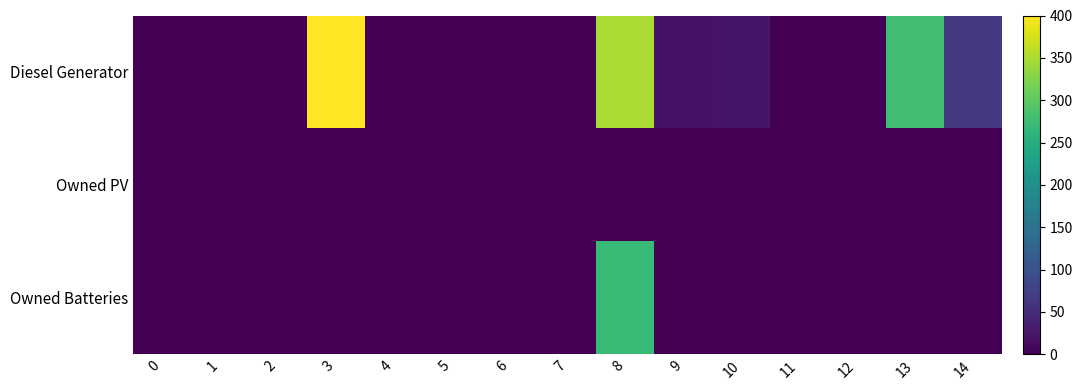

What is the total value across all series at 13?

278